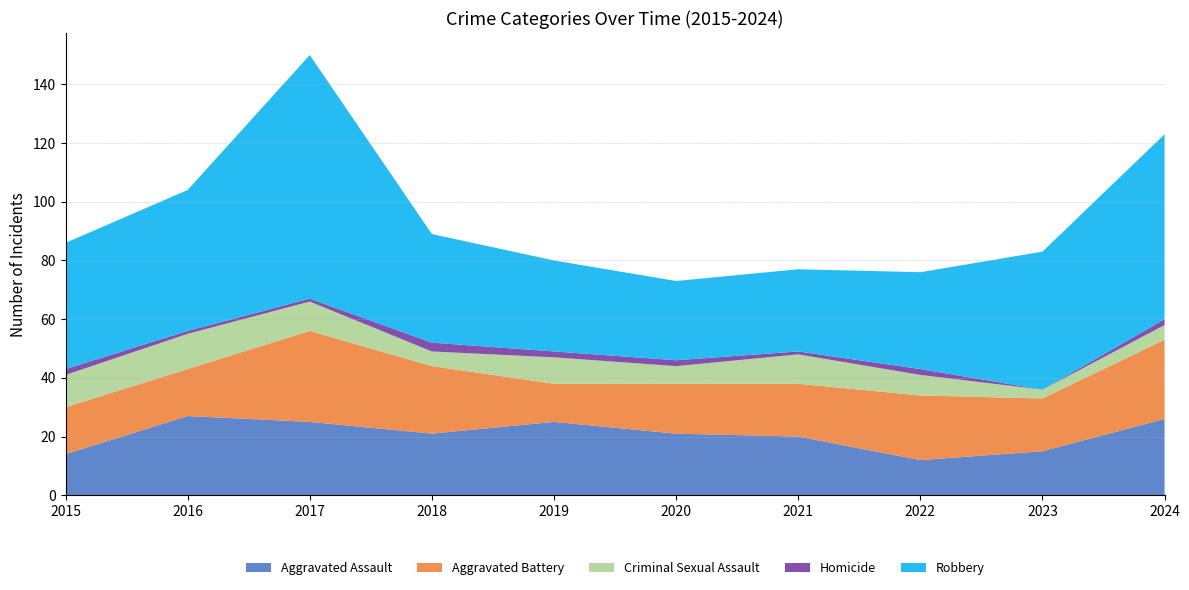

Reading right to left, transcribe all the data shown in this chart.

Aggravated Assault: 2024=26	2023=15	2022=12	2021=20	2020=21	2019=25	2018=21	2017=25	2016=27	2015=14
Aggravated Battery: 2024=27	2023=18	2022=22	2021=18	2020=17	2019=13	2018=23	2017=31	2016=16	2015=16
Criminal Sexual Assault: 2024=5	2023=3	2022=7	2021=10	2020=6	2019=9	2018=5	2017=10	2016=12	2015=11
Homicide: 2024=2	2023=0	2022=2	2021=1	2020=2	2019=2	2018=3	2017=1	2016=1	2015=2
Robbery: 2024=63	2023=47	2022=33	2021=28	2020=27	2019=31	2018=37	2017=83	2016=48	2015=43